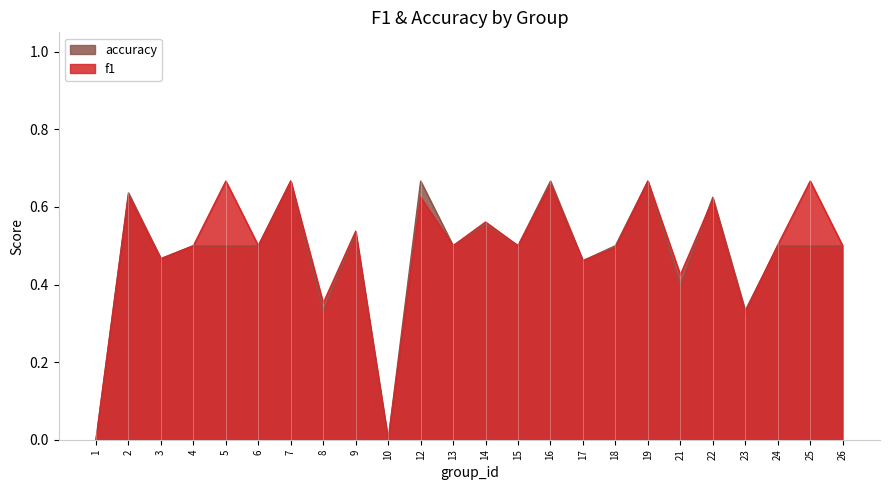

What is the value of the f1 point at the 12th from the left?

0.5